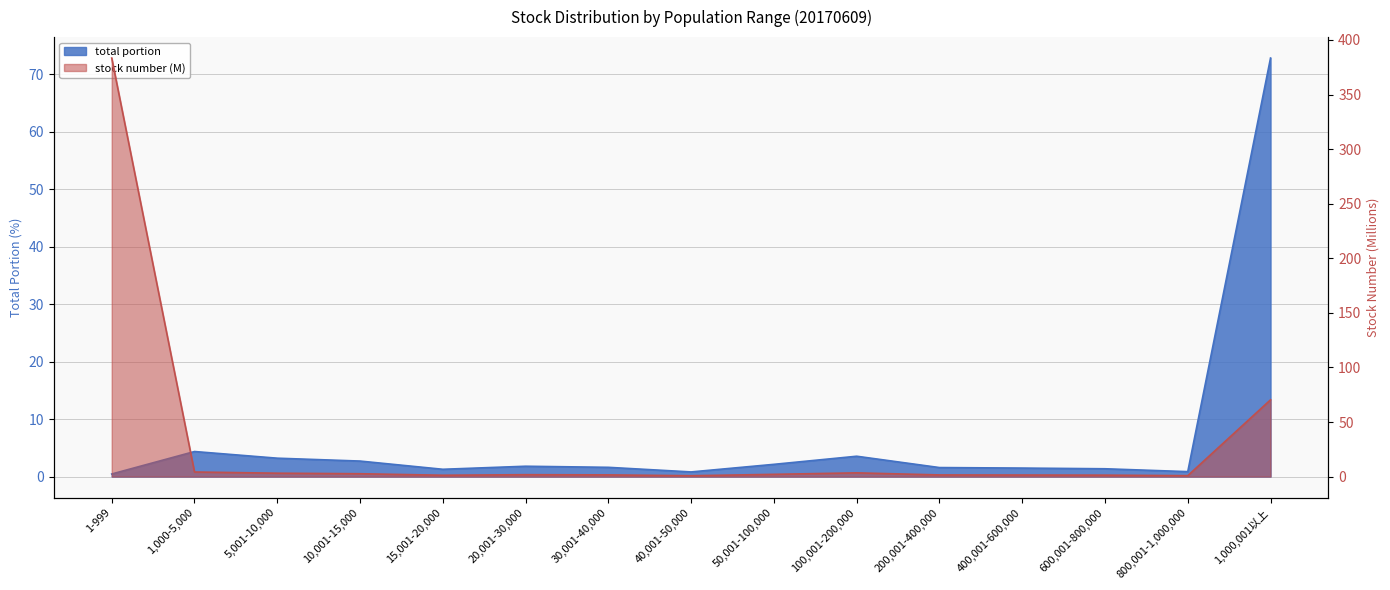

Which has a higher value, 15,001-20,000 or 200,001-400,000?

200,001-400,000